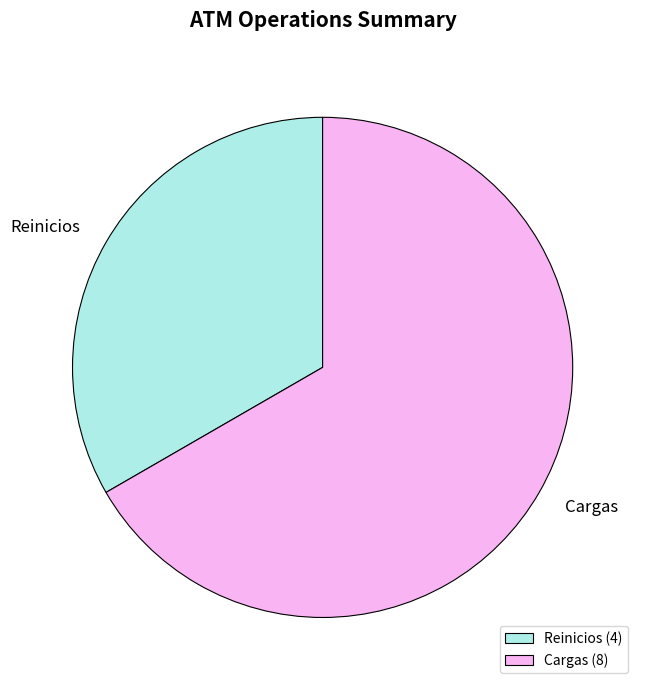

How many segments does this pie chart have?

2